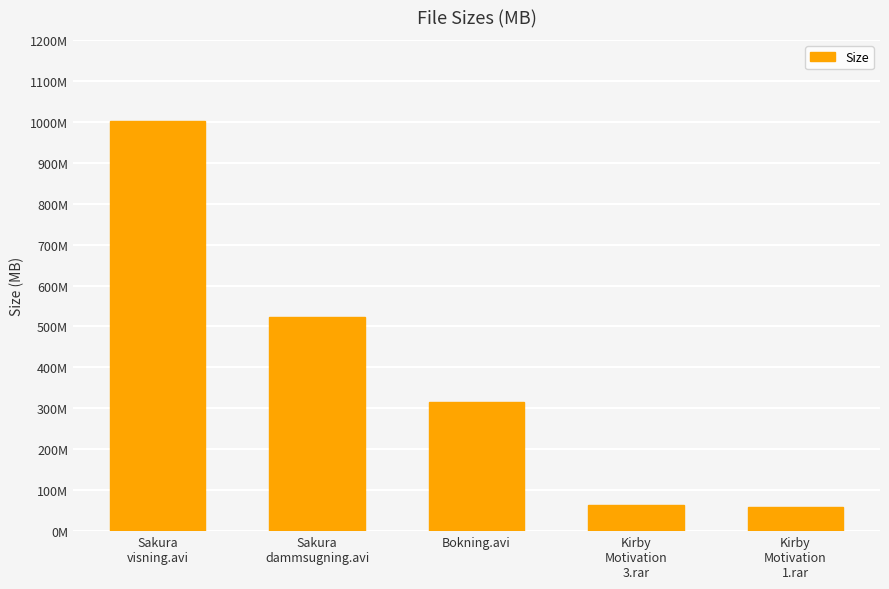

Does the chart contain any negative values?

No